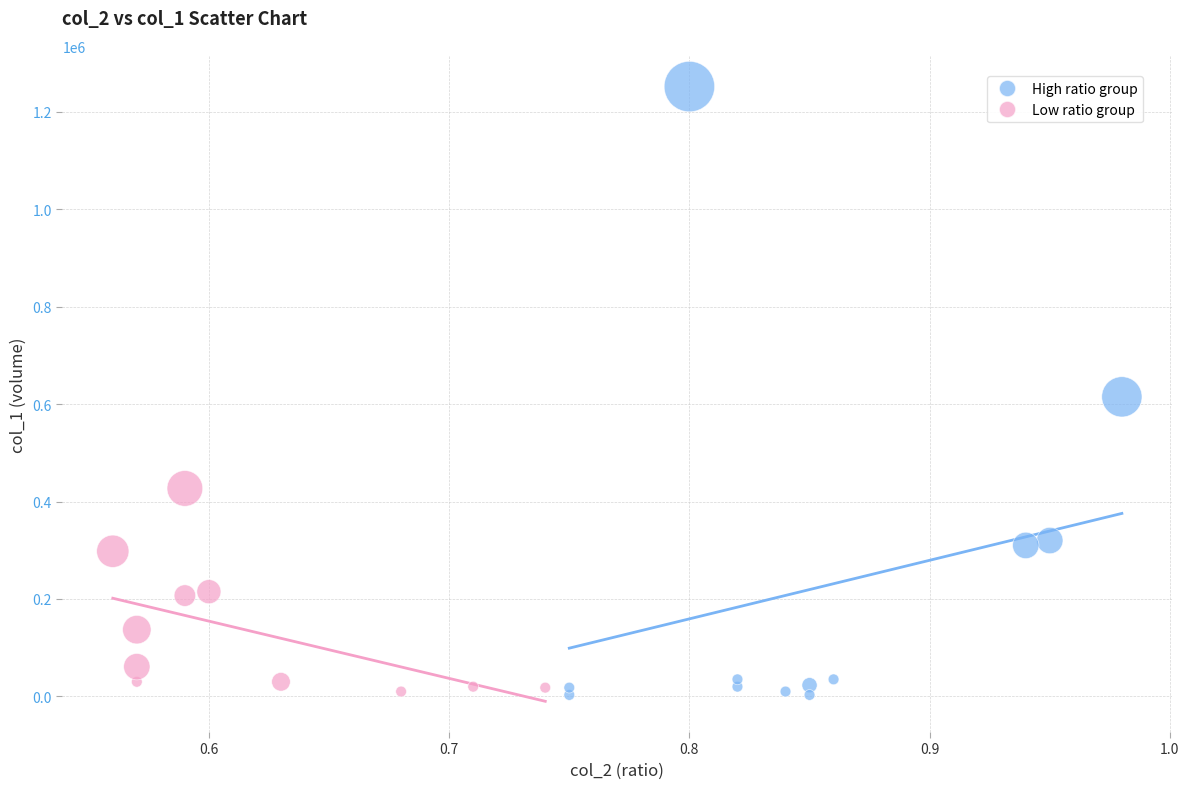

Which series contains the highest Y value?

High ratio group